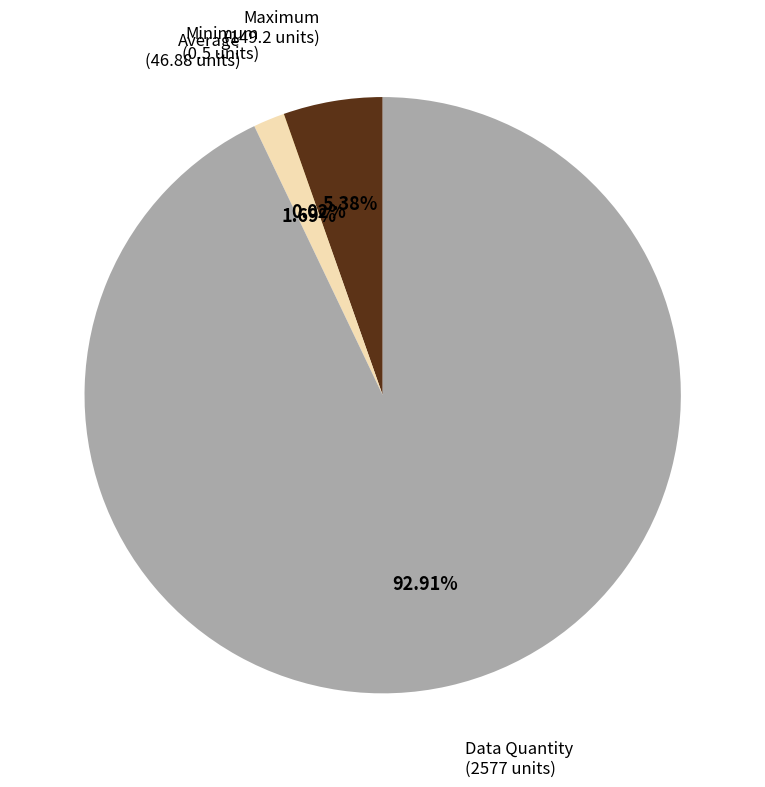

Is there a majority slice in this chart?

Yes